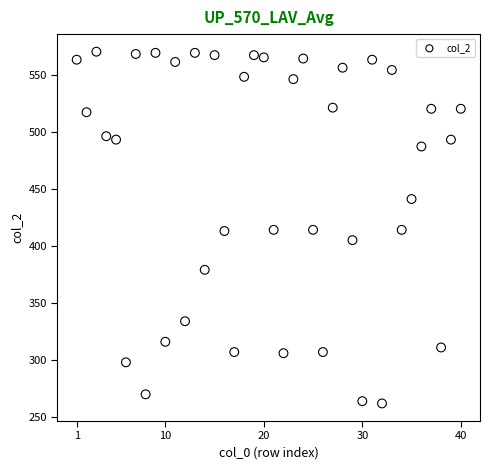

What is the range of X values (max minus min)?

39